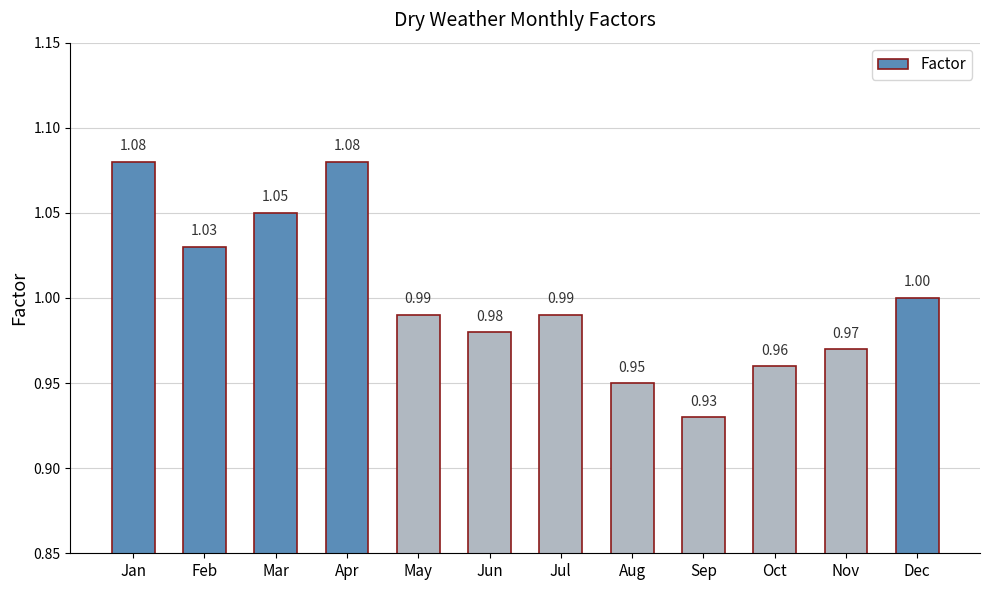

What is the sum of all values?

12.0